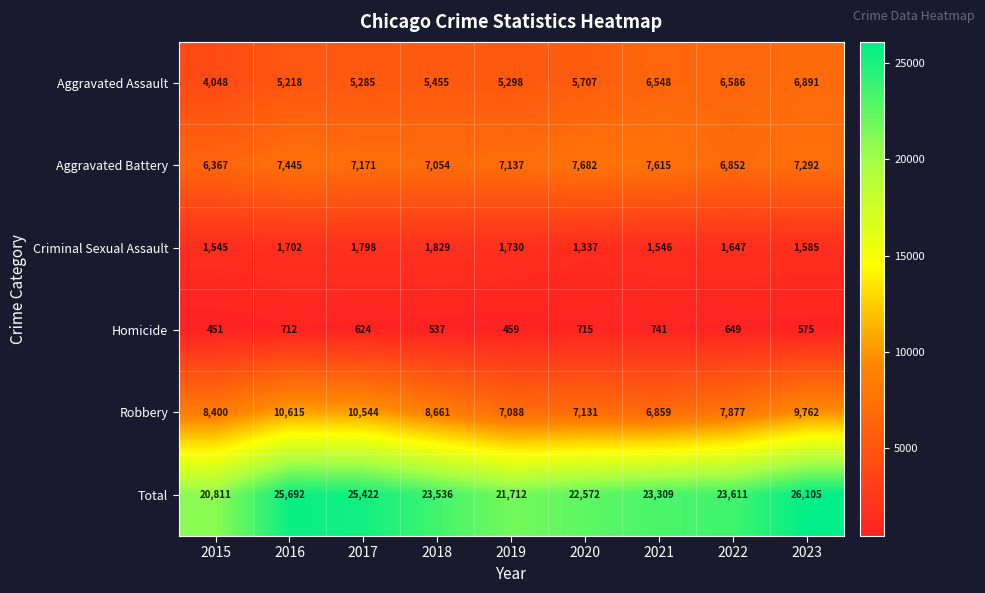

What is the difference between the second highest and second lowest values in the Aggravated Battery series?

763